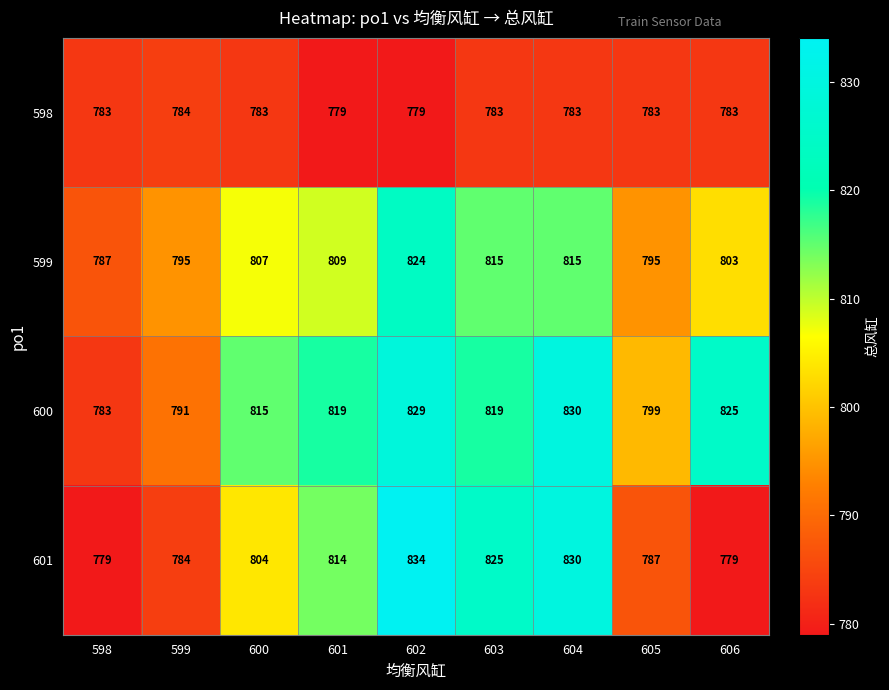

At how many categories does at least one series exceed 809?

6